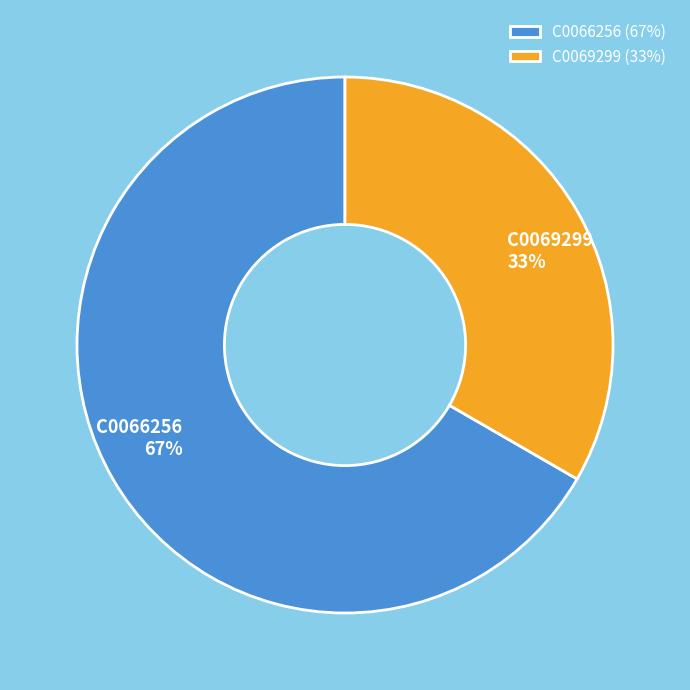

Is C0066256 the majority of the pie?

Yes